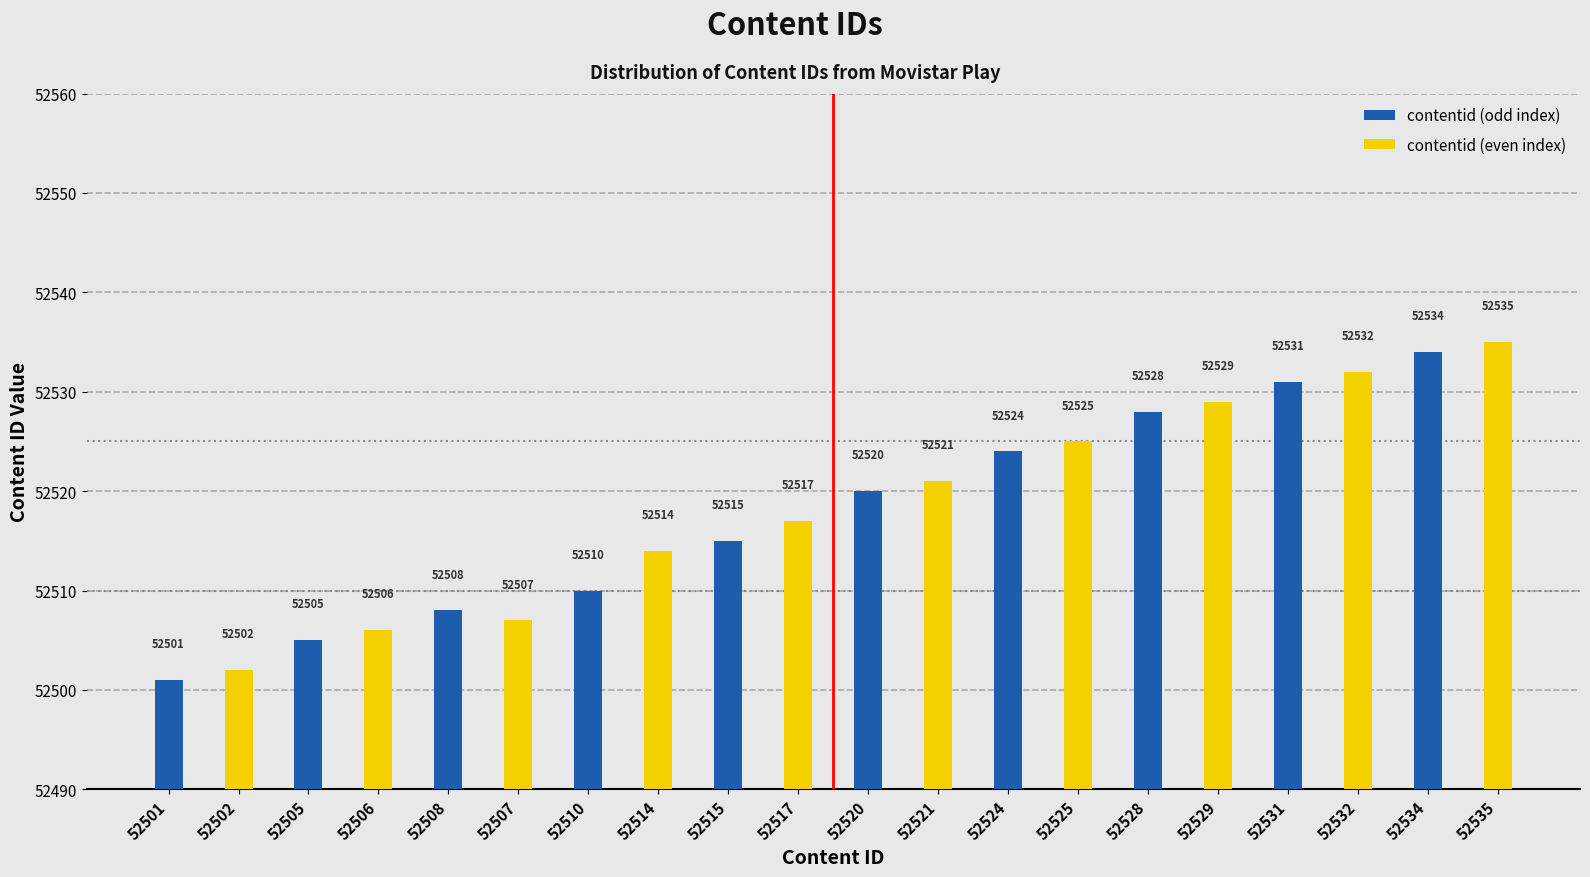

What is the minimum value for contentid (even index)?

52502